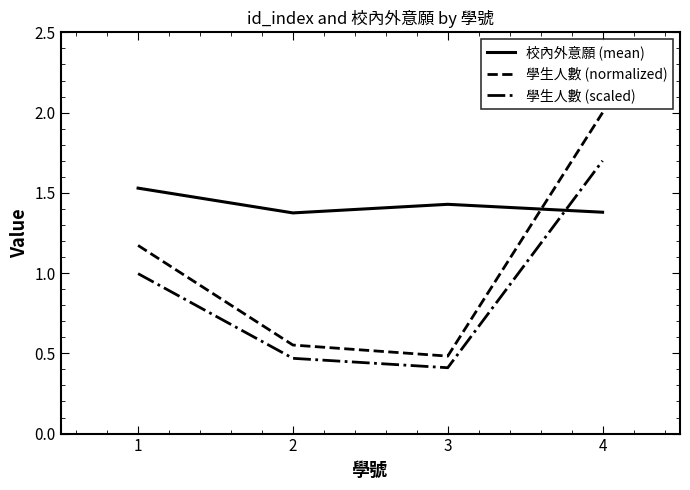

At which category is the sum across all series the highest?

4